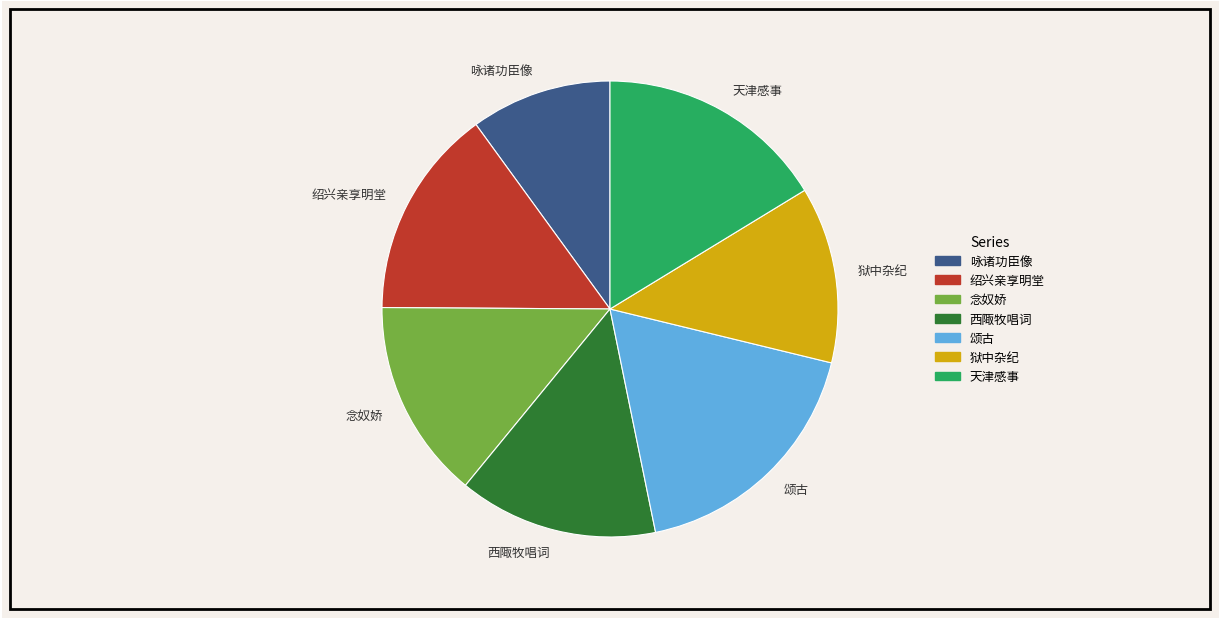

Which category has the biggest portion of the pie?

颂古